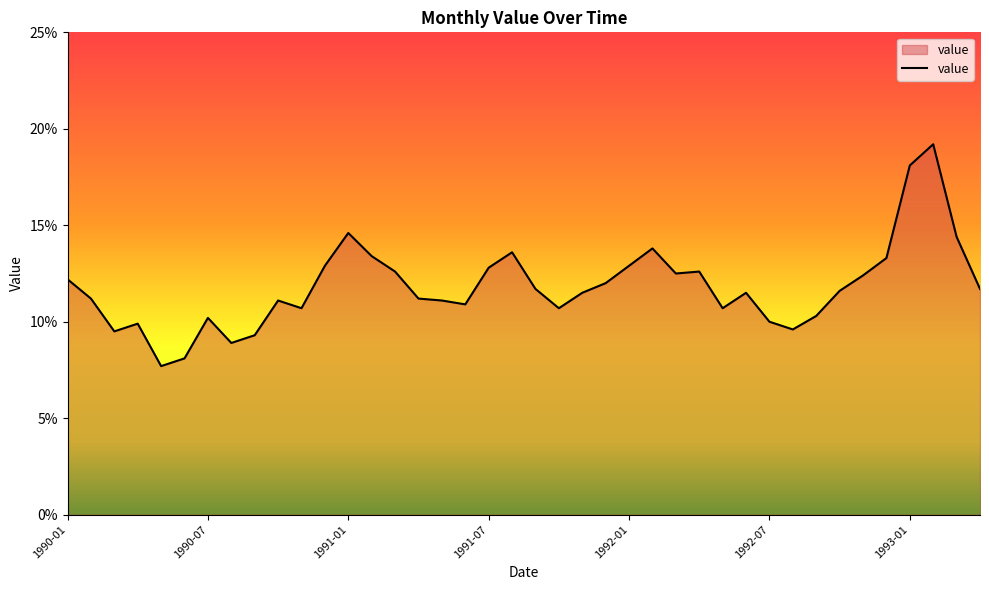

What is the greatest value displayed?

19.2